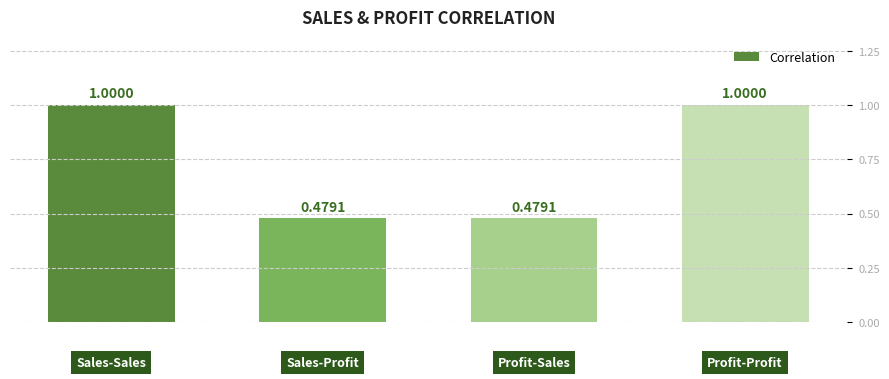

What is the sum of all values?

3.0